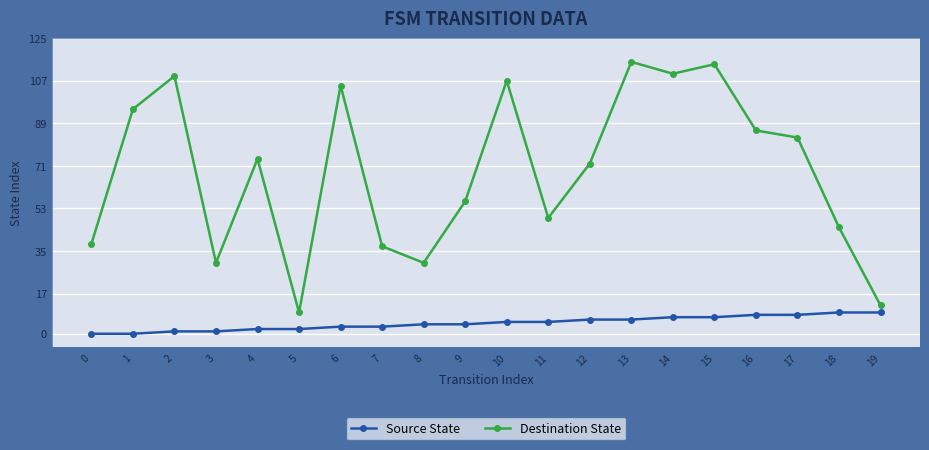

How many lines are shown in the chart?

2